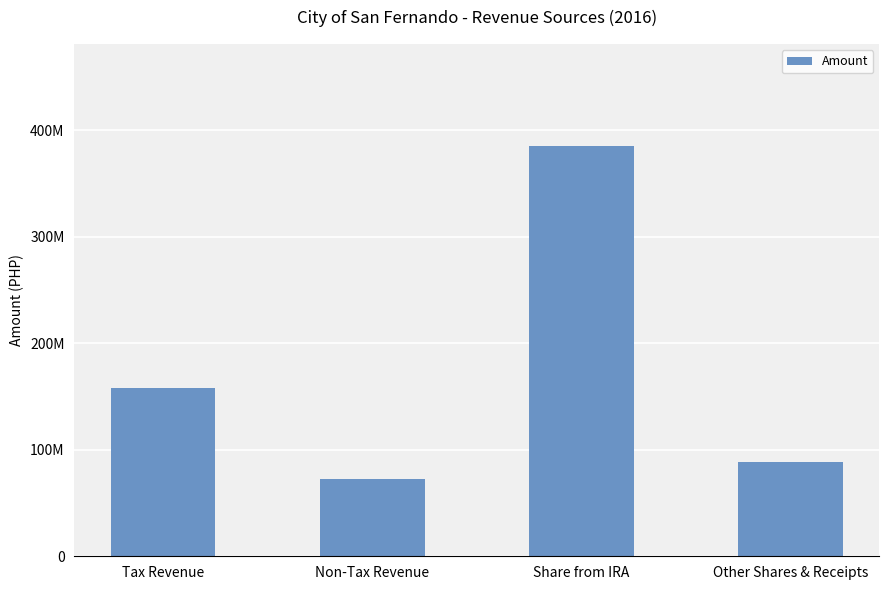

What position from the left is Share from IRA?

3